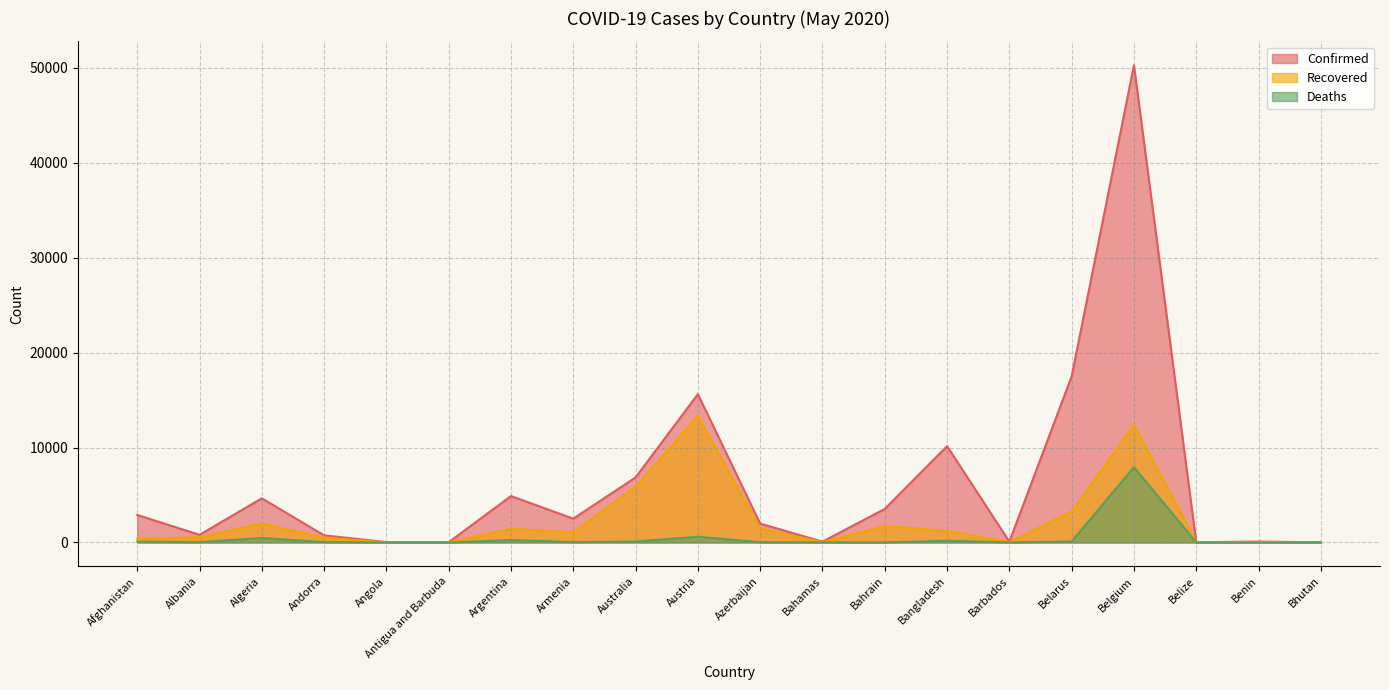

How many interior local peaks does the Deaths series have?

5